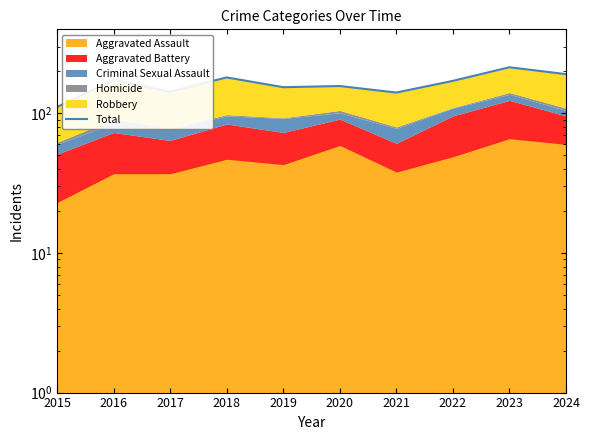

Reading left to right, extract all data points from this chart.

111	174	143	181	154	157	141	171	214	191